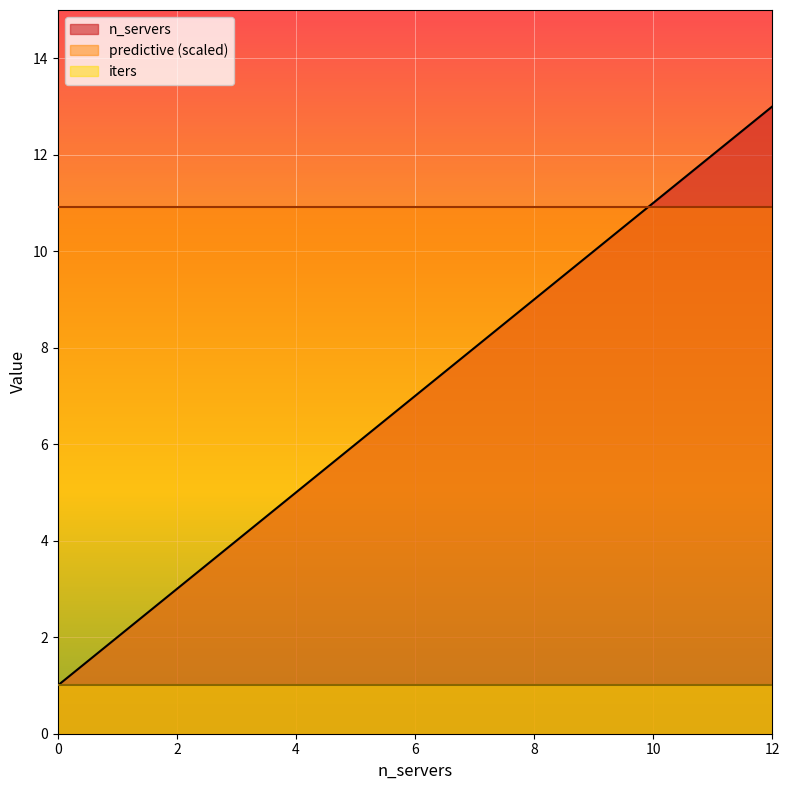

Which has a higher value, 3 or 9?

9